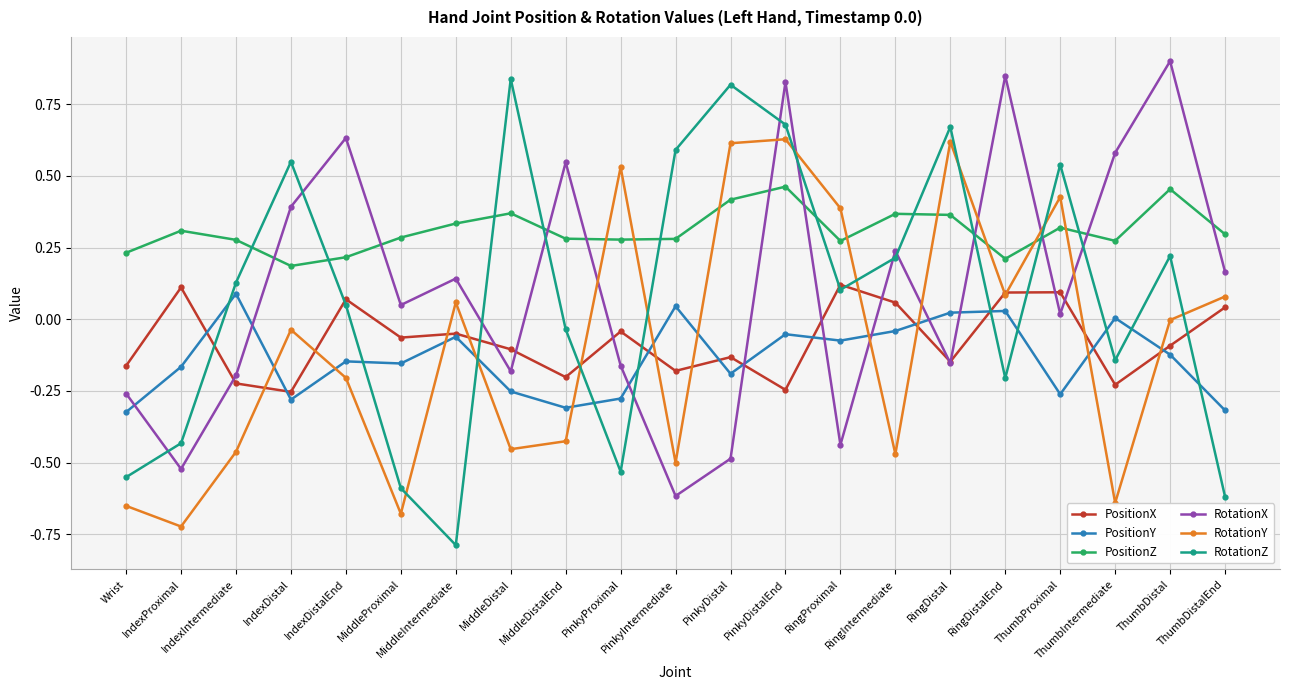

At how many categories does at least one series exceed 0?

21